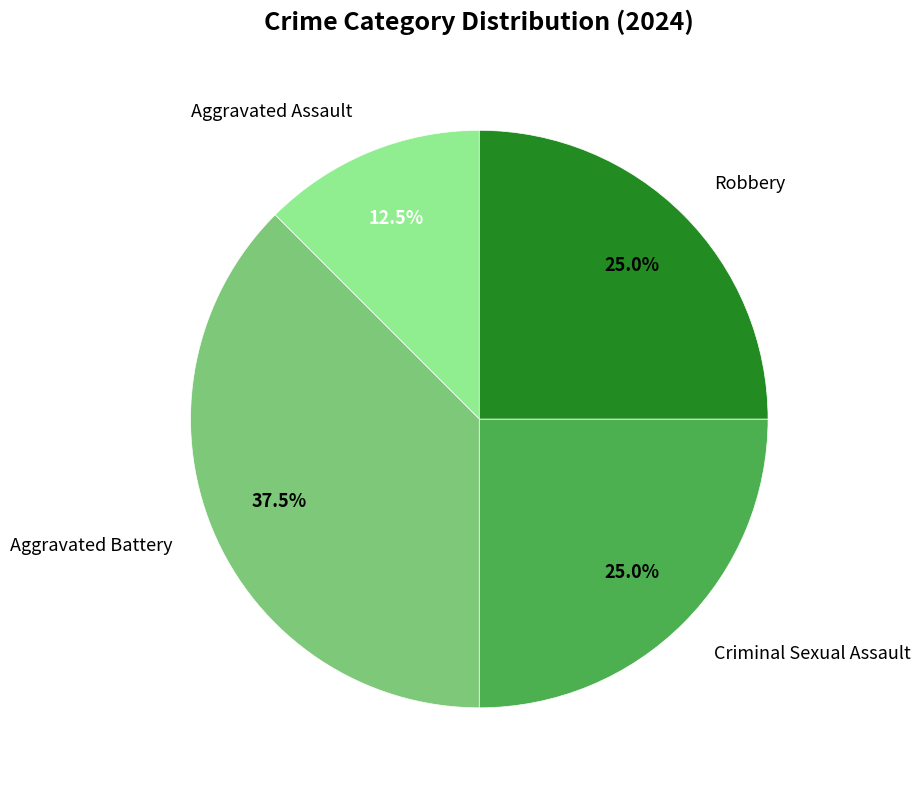

To the nearest percent, what percentage of the pie is Criminal Sexual Assault?

25%